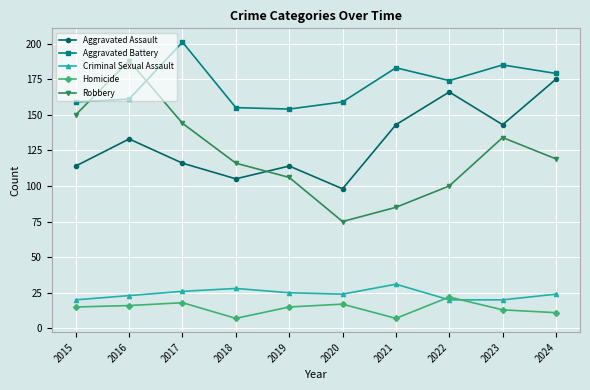

Reading right to left, what are all the values shown in this chart?

Aggravated Assault: 2024=175	2023=143	2022=166	2021=143	2020=98	2019=114	2018=105	2017=116	2016=133	2015=114
Aggravated Battery: 2024=179	2023=185	2022=174	2021=183	2020=159	2019=154	2018=155	2017=201	2016=161	2015=159
Criminal Sexual Assault: 2024=24	2023=20	2022=20	2021=31	2020=24	2019=25	2018=28	2017=26	2016=23	2015=20
Homicide: 2024=11	2023=13	2022=22	2021=7	2020=17	2019=15	2018=7	2017=18	2016=16	2015=15
Robbery: 2024=119	2023=134	2022=100	2021=85	2020=75	2019=106	2018=116	2017=144	2016=188	2015=150